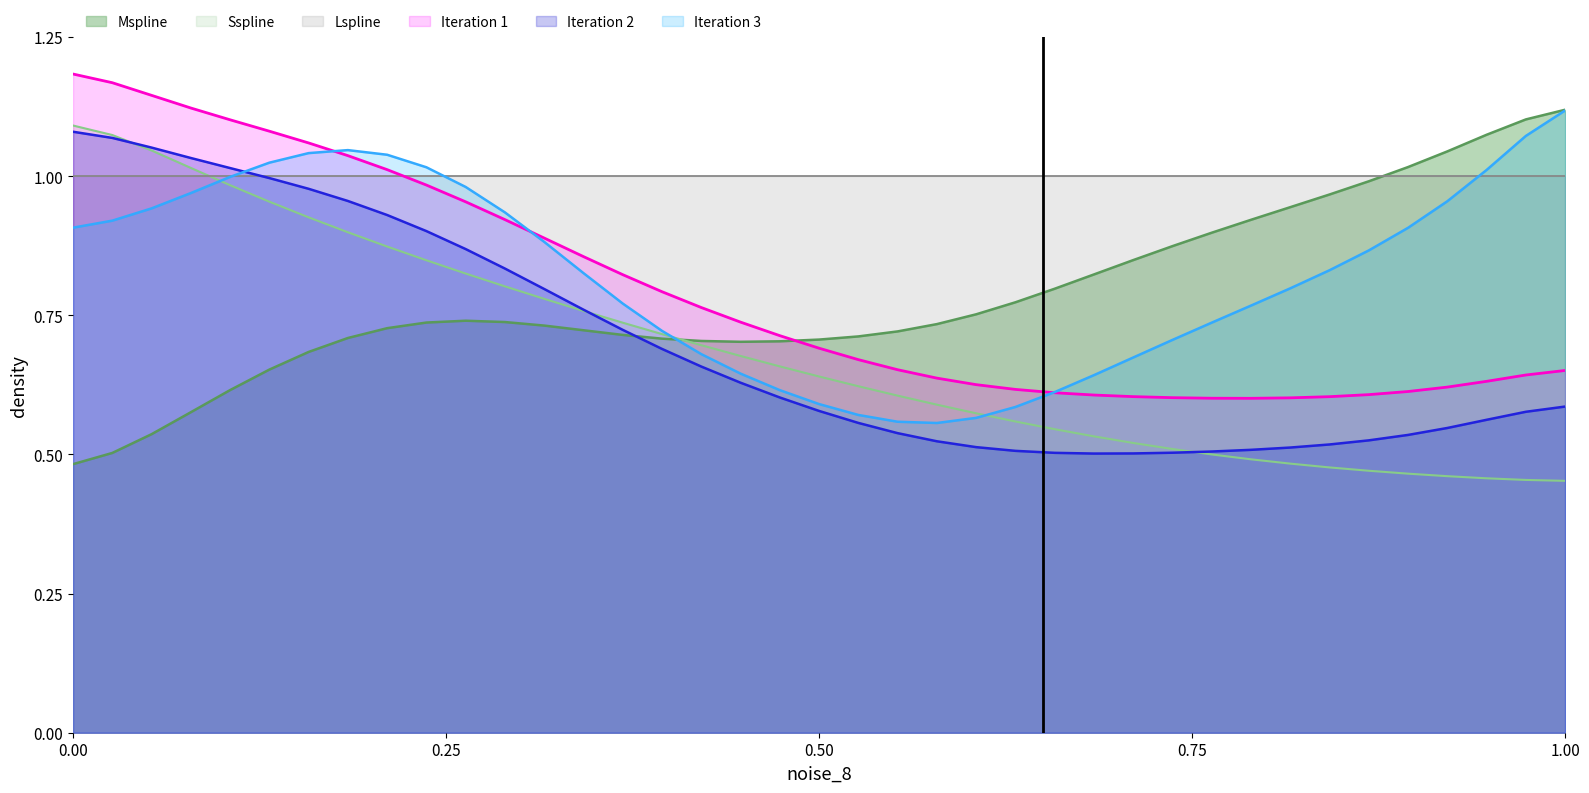

True or false: Sspline has more than 1 points higher than both neighbors.

False